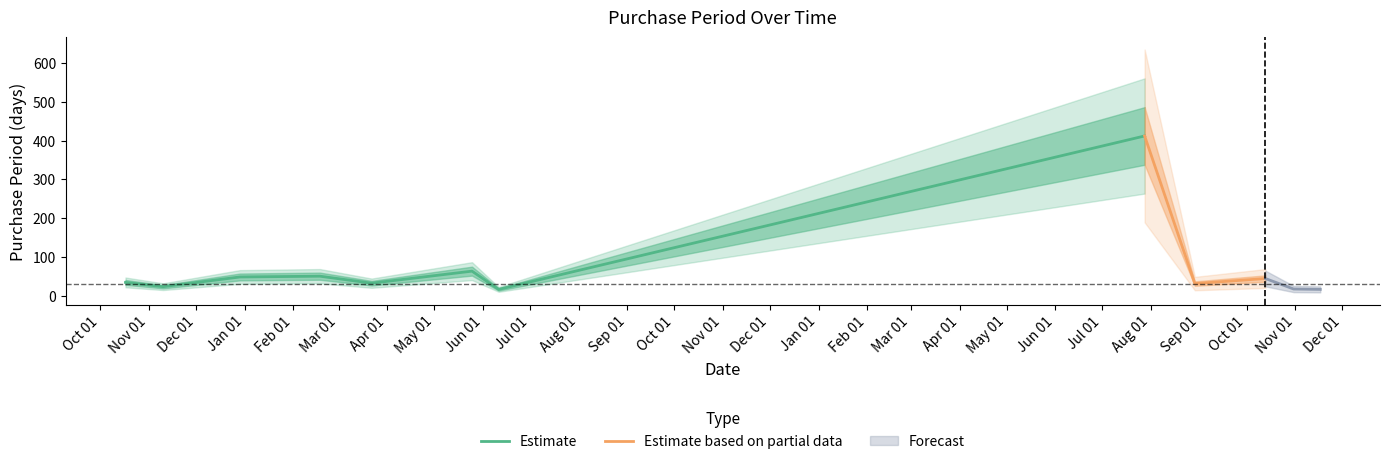

Reading left to right, what are all the values shown in this chart?

35	24	49	51	33	64	17	412	32	45	18	17